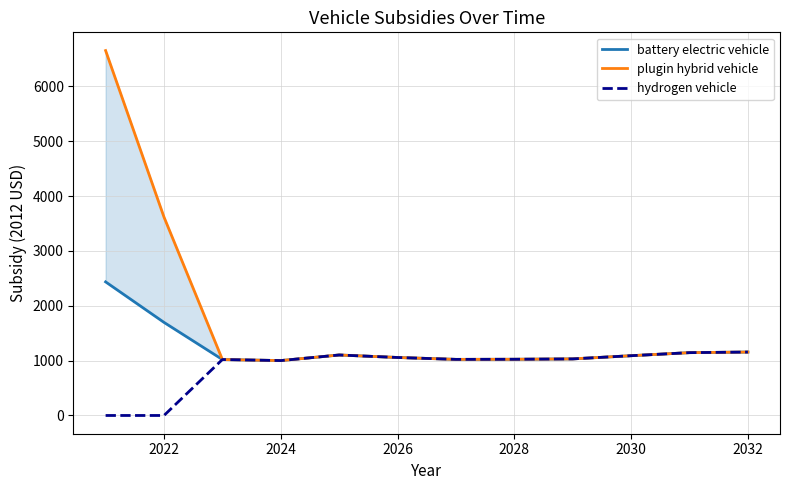

What is the highest value of the plugin hybrid vehicle series?

6652.7